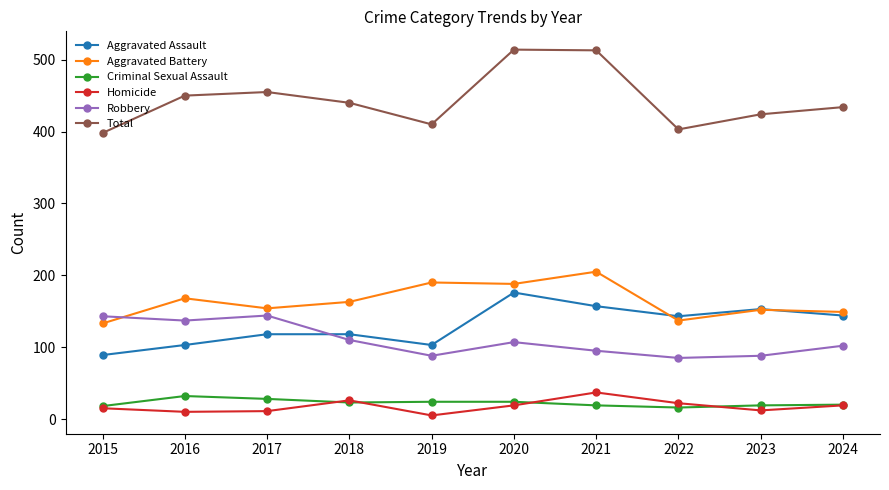

At which label is Aggravated Battery closest to 169?

2016